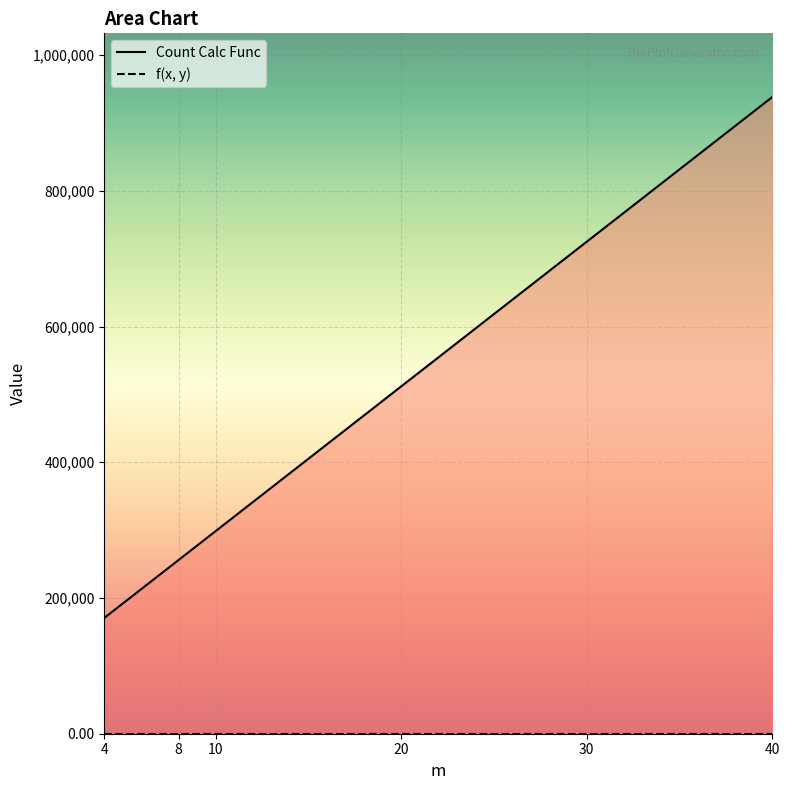

Reading right to left, list all the values displayed in this chart.

938190	724970	511750	298530	255886	170598